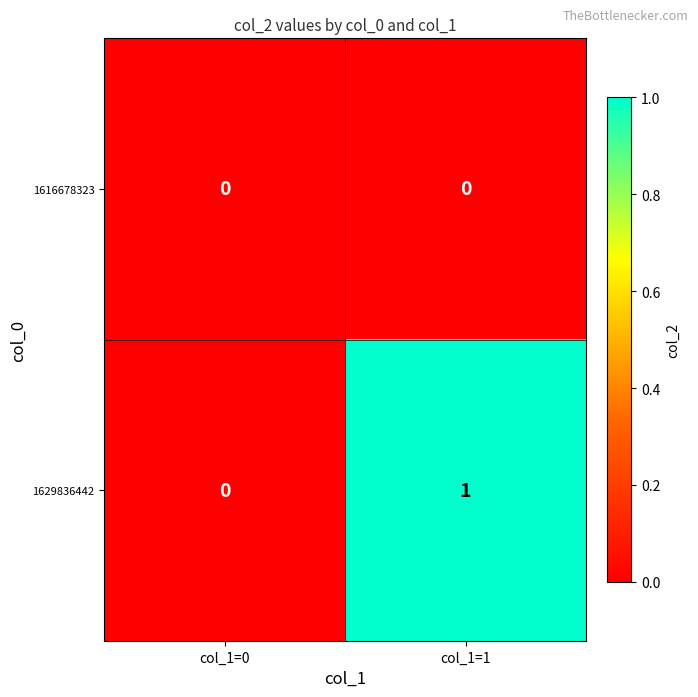

Which series changed the most between col_1=0 and col_1=1?

1629836442